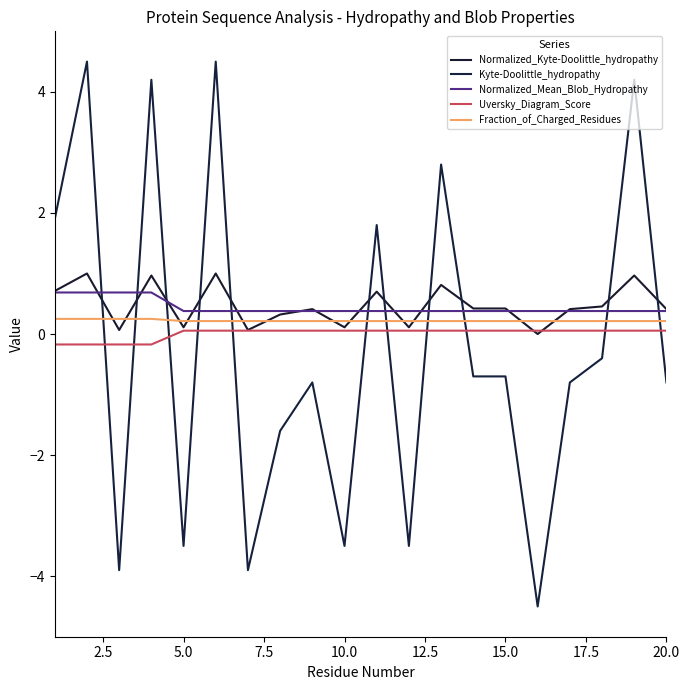

Does the chart have visible grid lines?

No